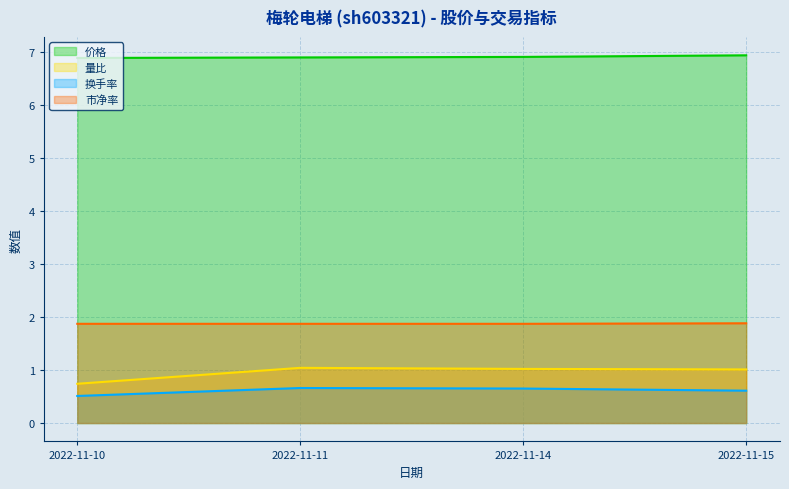

True or false: 量比 has a value of 1.0 at 2022-11-14.

True